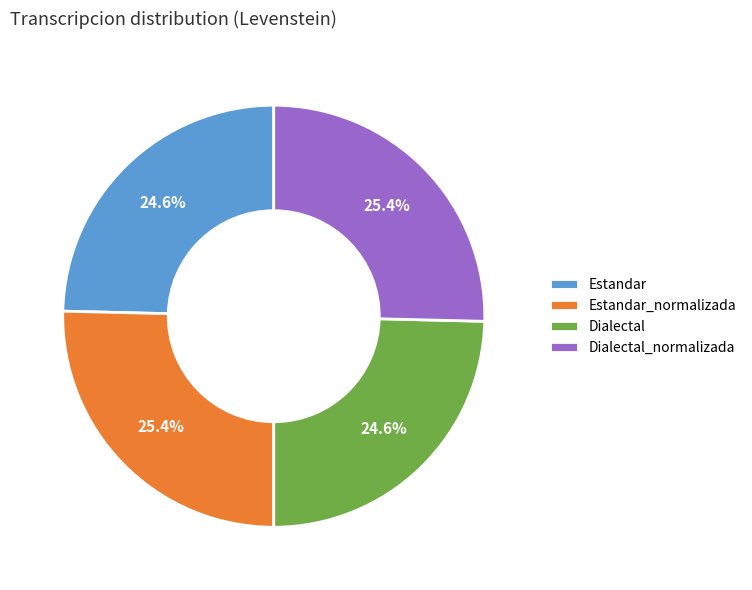

True or false: Estandar_normalizada accounts for 25% of the total.

True